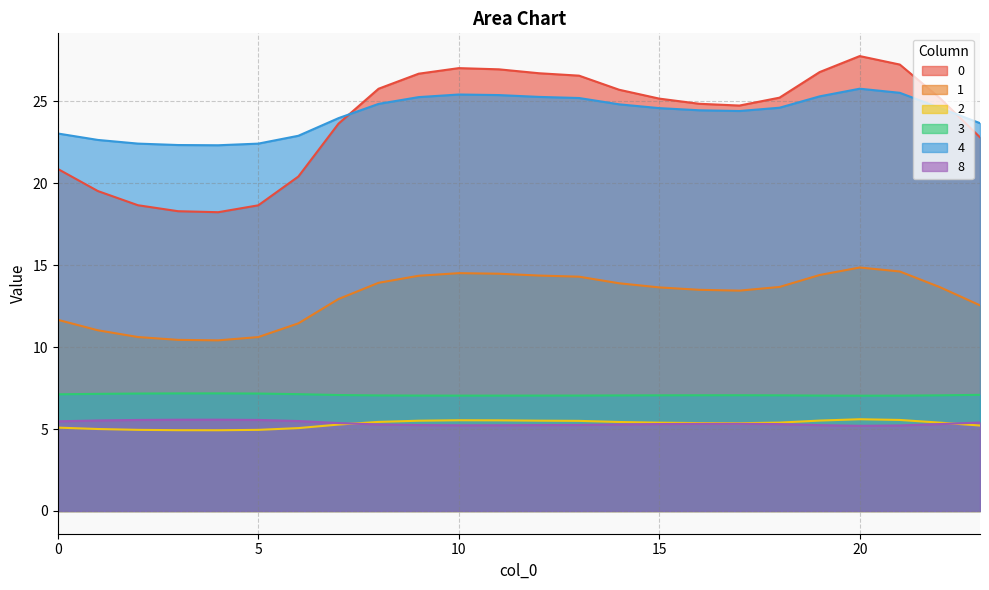

Which has a higher value, 16 or 14?

14